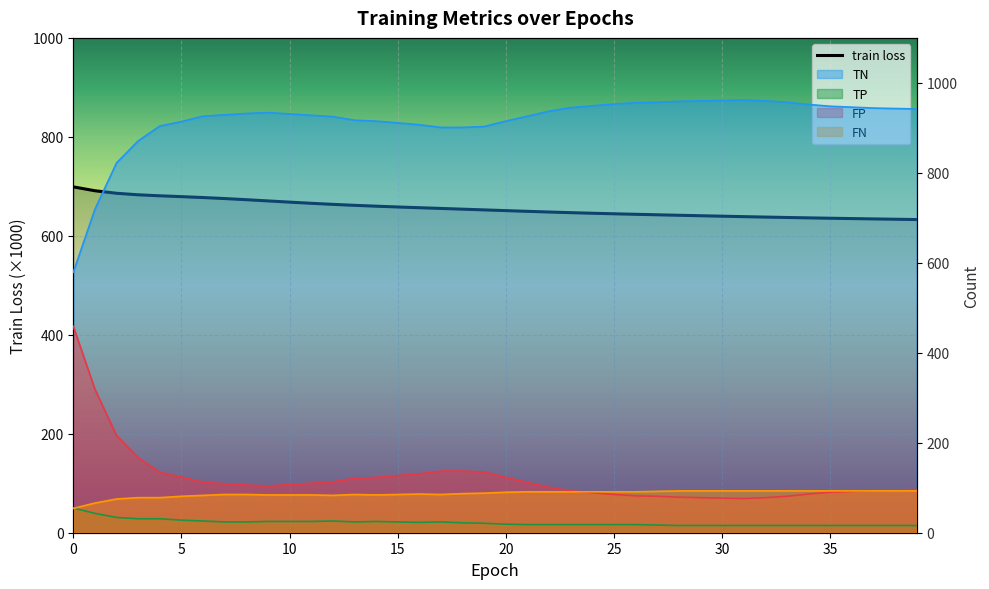

Between 9 and 18, which series saw the biggest shift?

TN